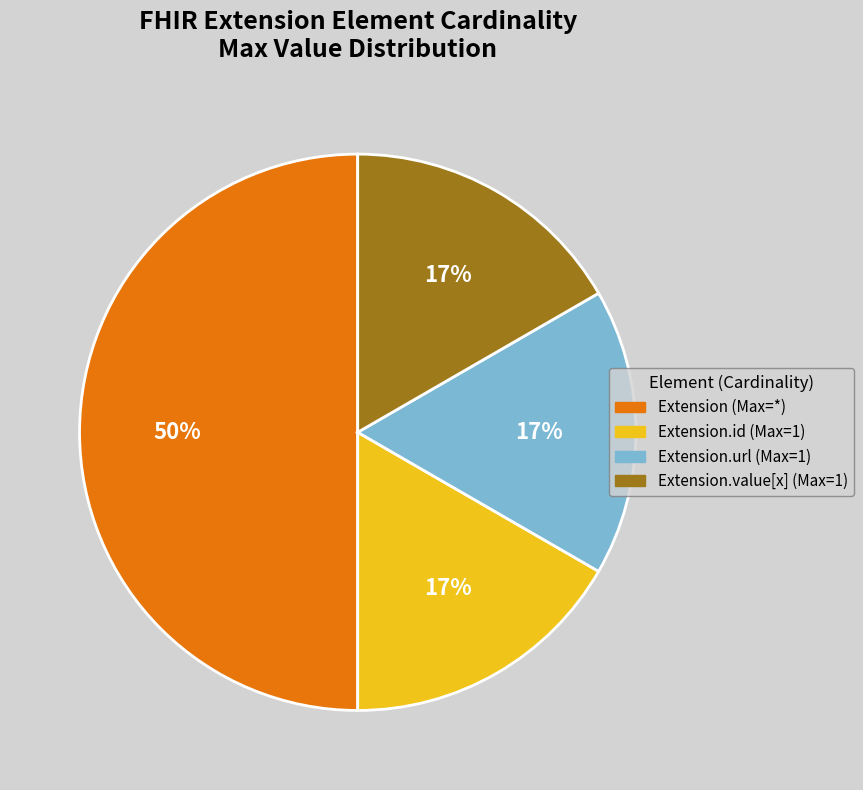

To the nearest percent, what is the difference between the largest and smallest slice percentages?

33%